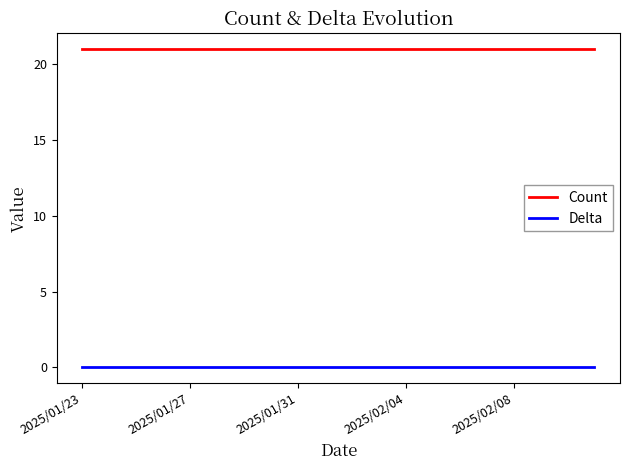

True or false: Count and Delta cross at least once.

False